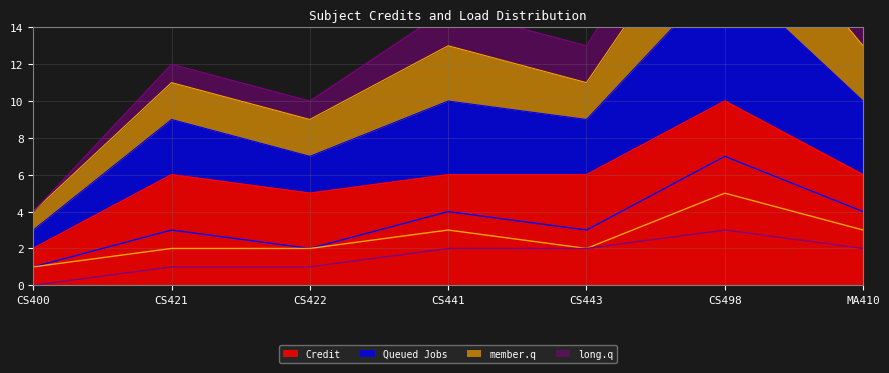

Count the member.q values in the range 2 to 3.

5